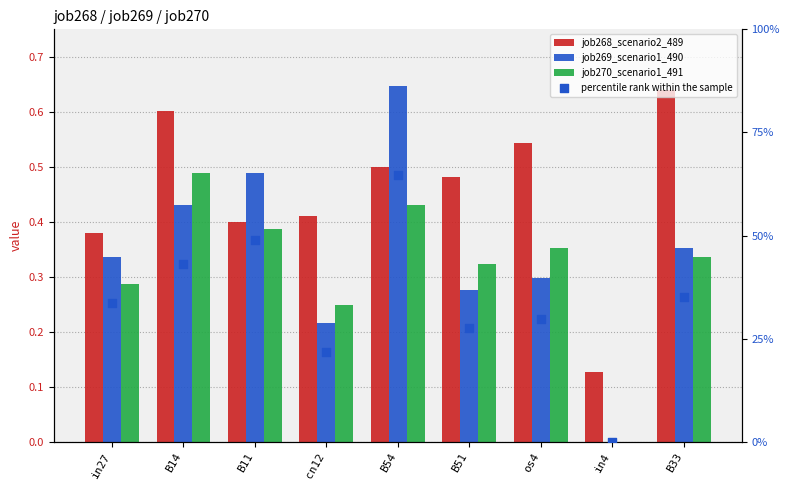

Which series contains the lowest Y value?

job269_scenario1_490